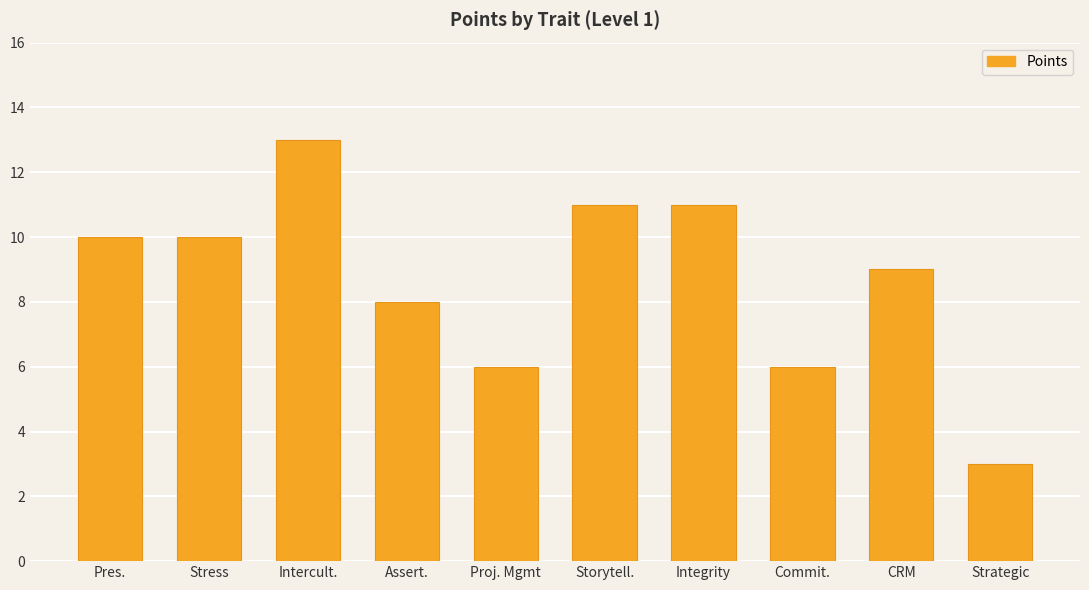

What is the value of the 3rd bar from the left?

13